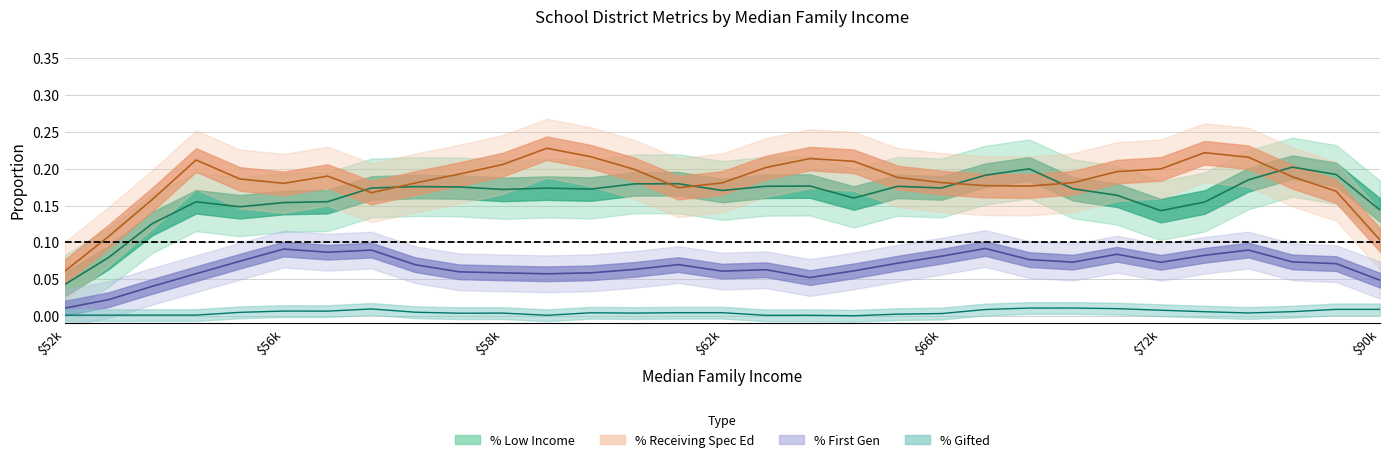

How many lines are shown in the chart?

4